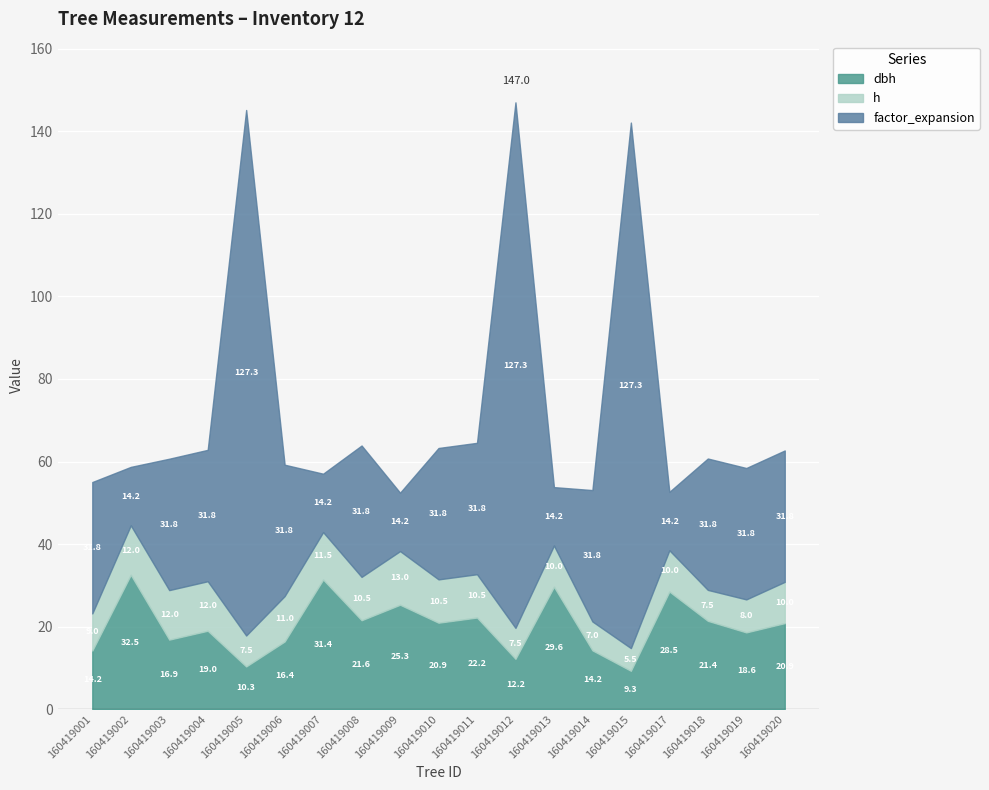

At which label does dbh first exceed 20?

160419002